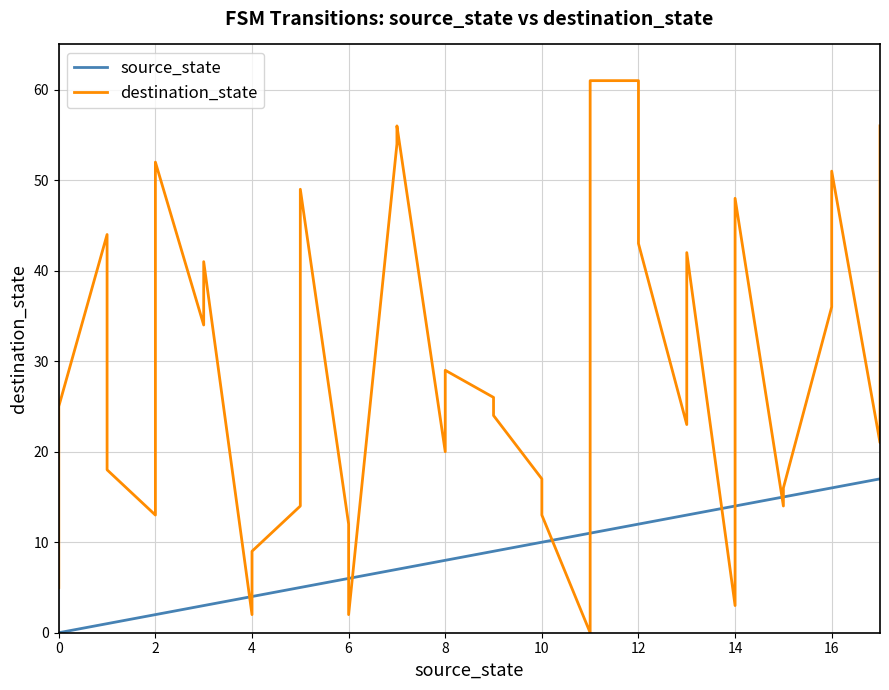

What is the maximum value shown in the chart?

61